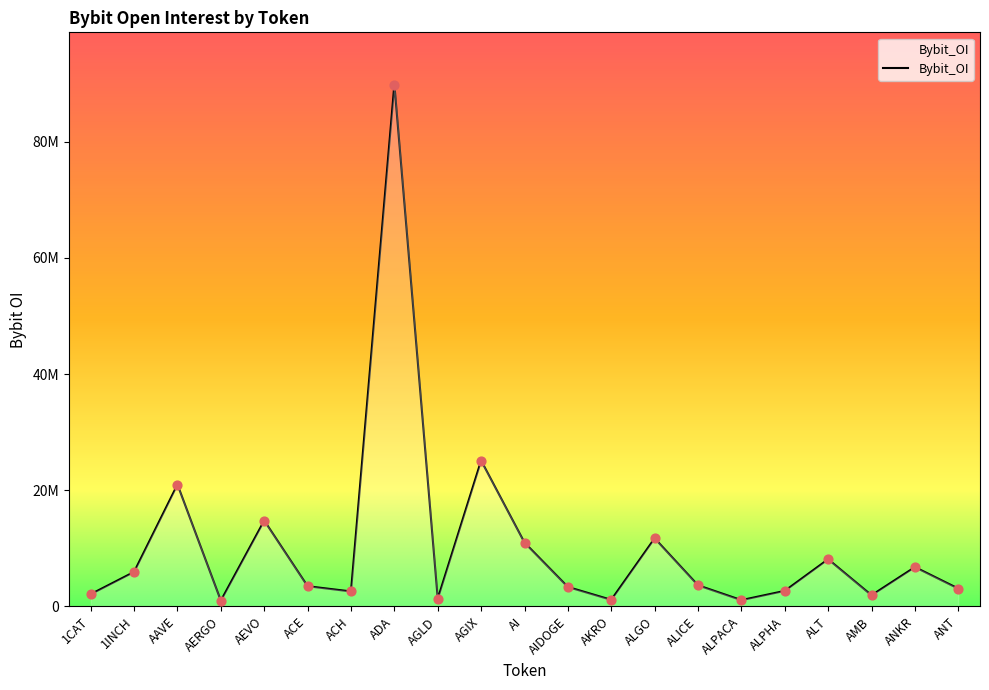

What is the ratio of the value at AI to the value at AMB?

5.7